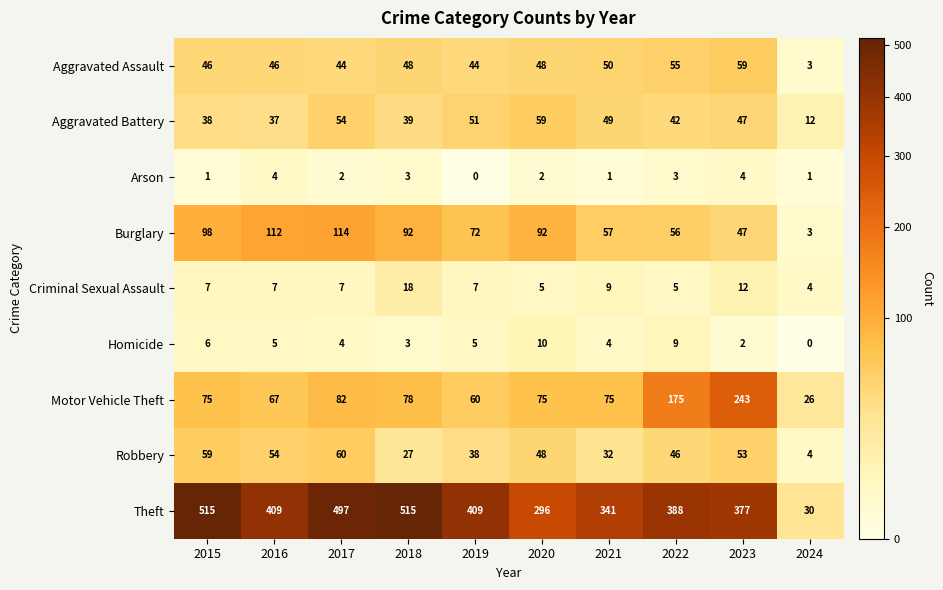

Which series has the largest total across all categories?

Theft